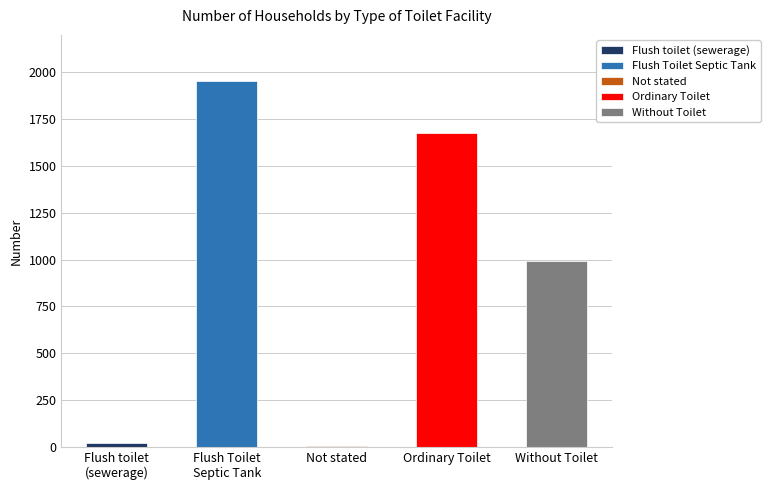

How many bars are there in total?

5